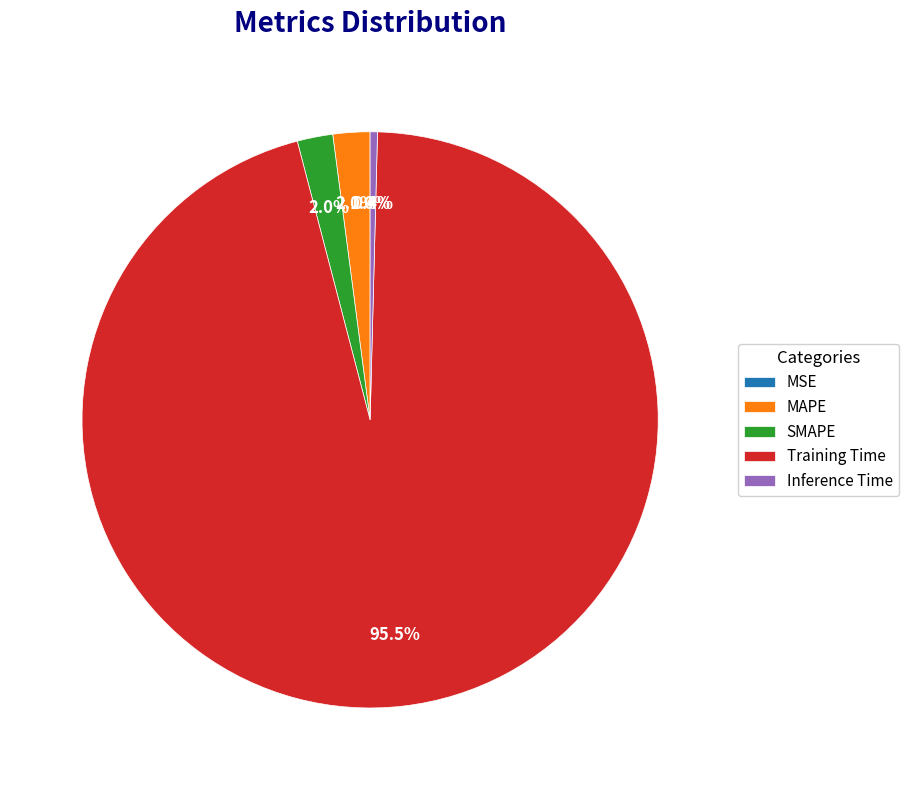

Which slice is the largest?

Training Time